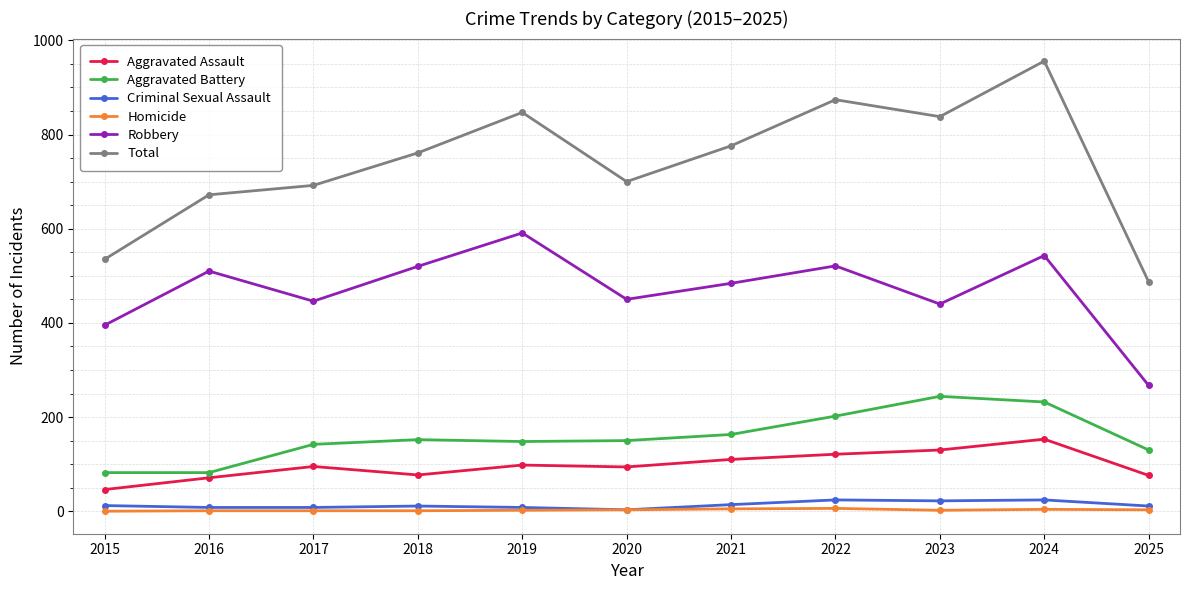

True or false: Robbery and Criminal Sexual Assault intersect in this chart.

False